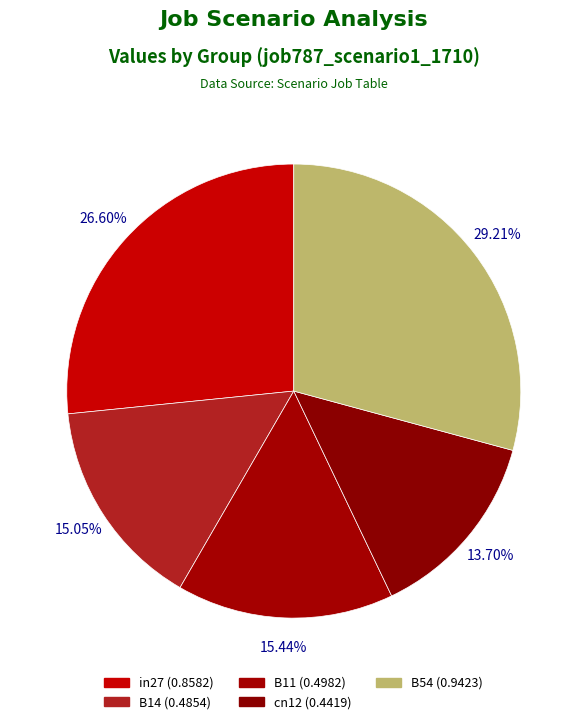

Does B54 represent more than half of the total?

No